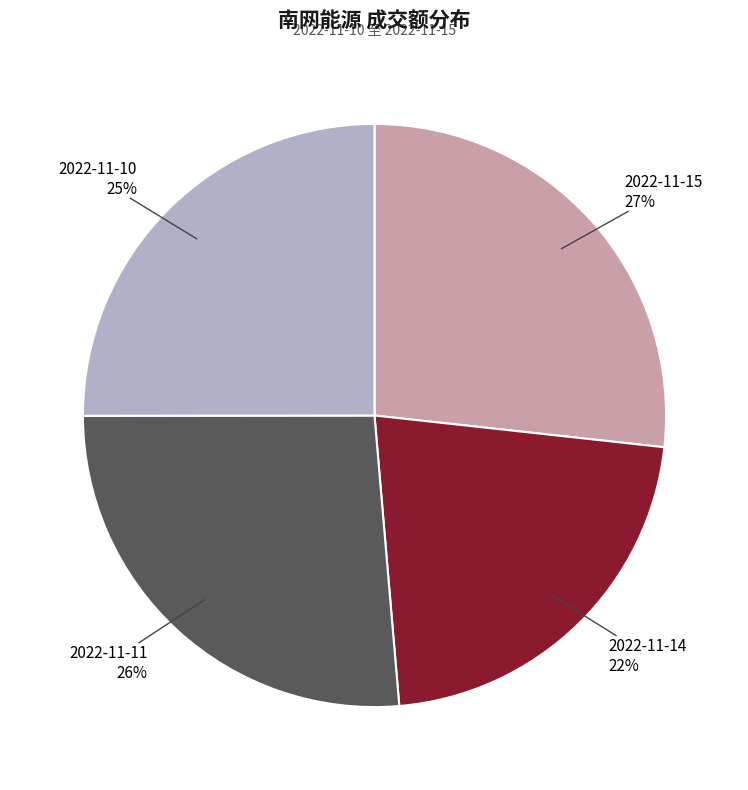

How many slices are in this pie chart?

4